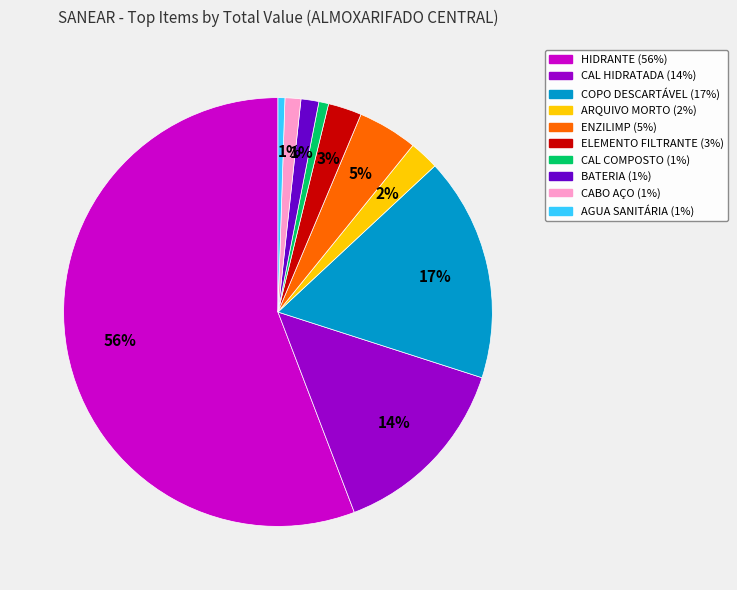

Which has a higher value, CAL HIDRATADA or CAL COMPOSTO?

CAL HIDRATADA